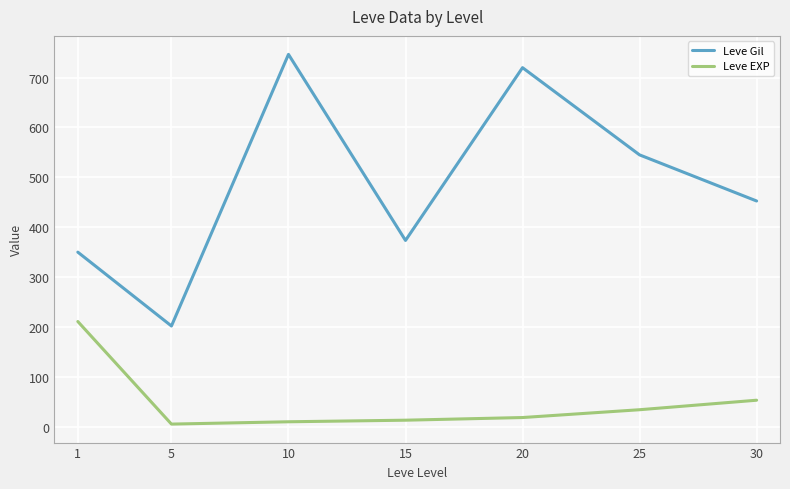

What are all the series names shown in the legend?

Leve Gil, Leve EXP